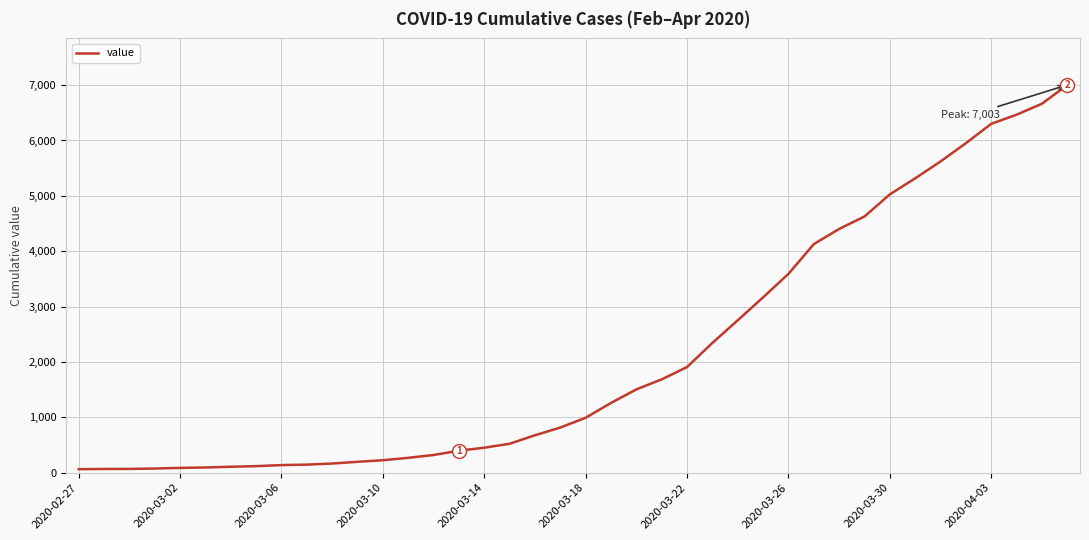

What is the greatest value displayed?

7003